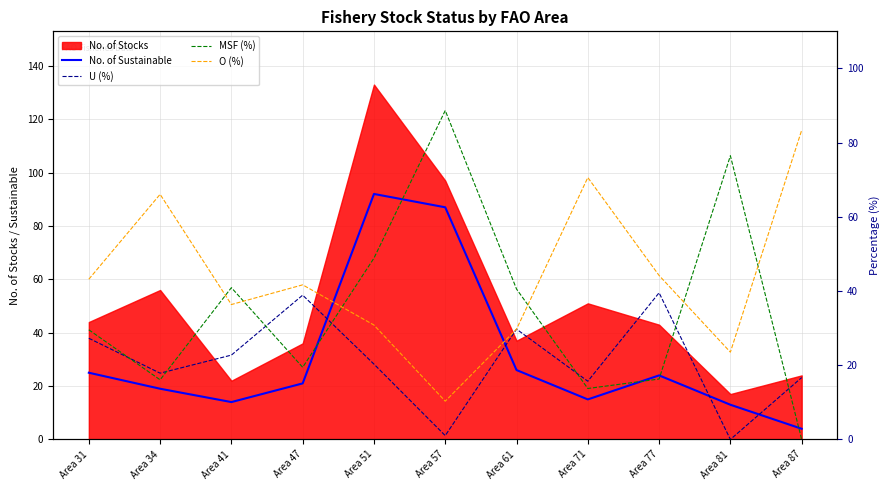

How many data points in MSF (%) are above 29?

6